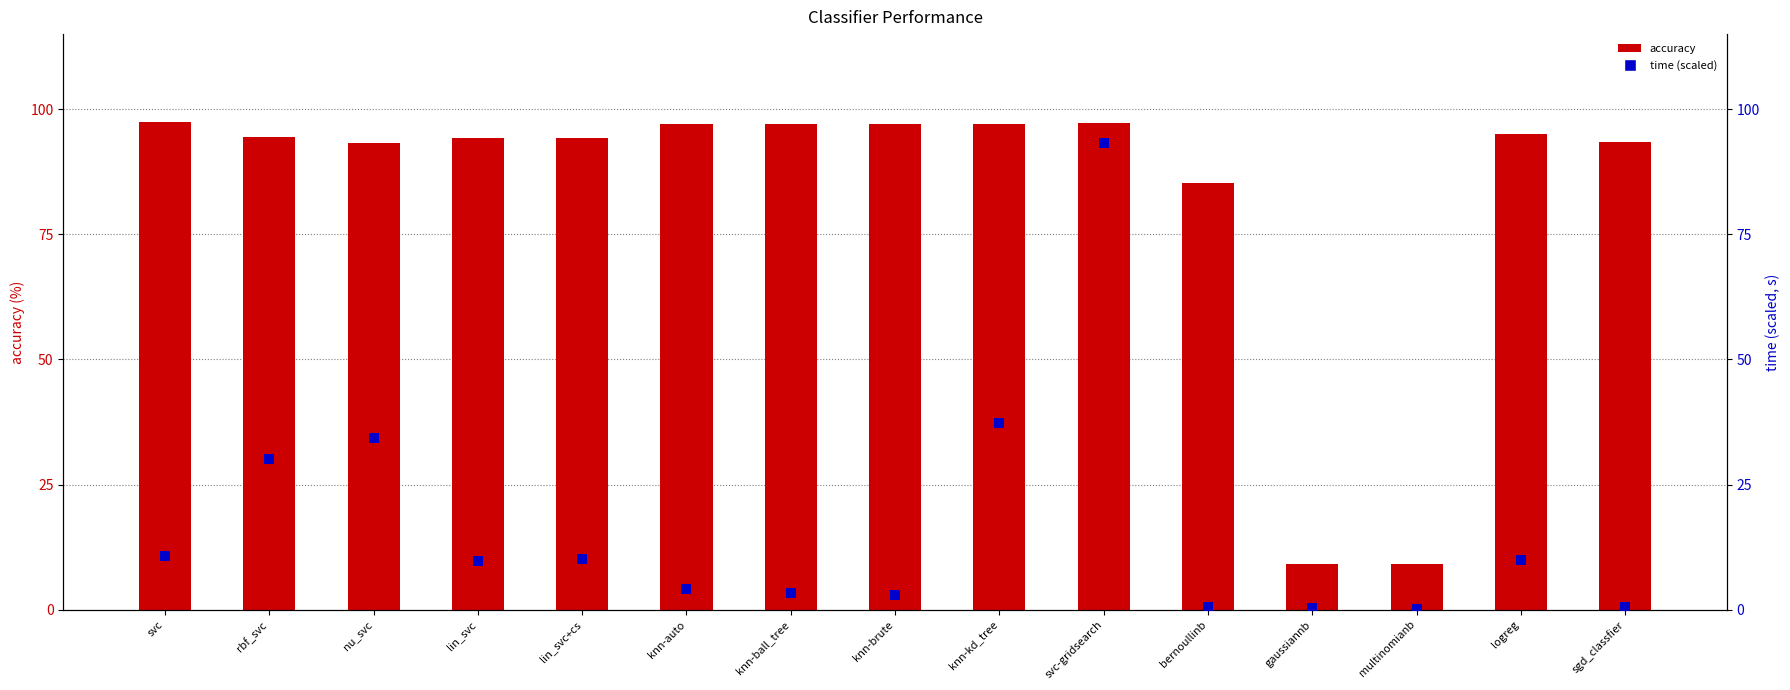

Which series contains the lowest Y value?

time (scaled)